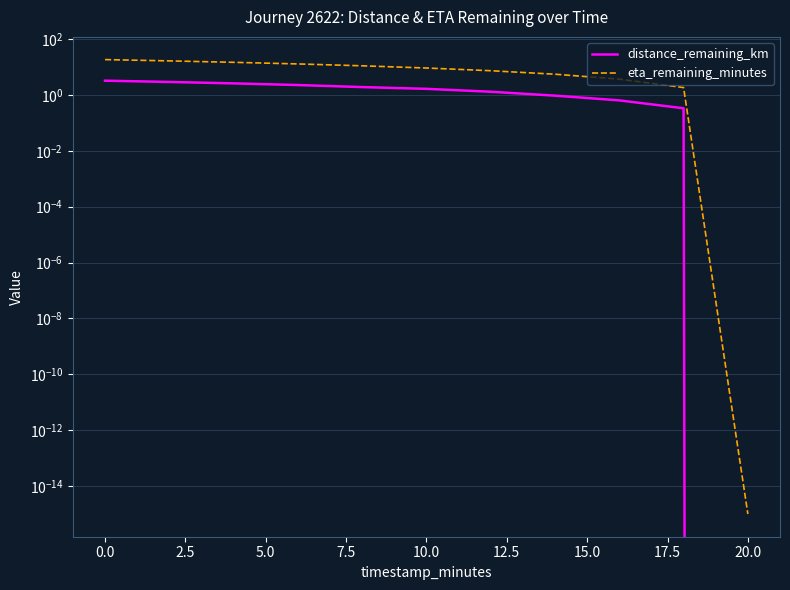

Rank the series by their maximum value, from lowest to highest.

distance_remaining_km, eta_remaining_minutes